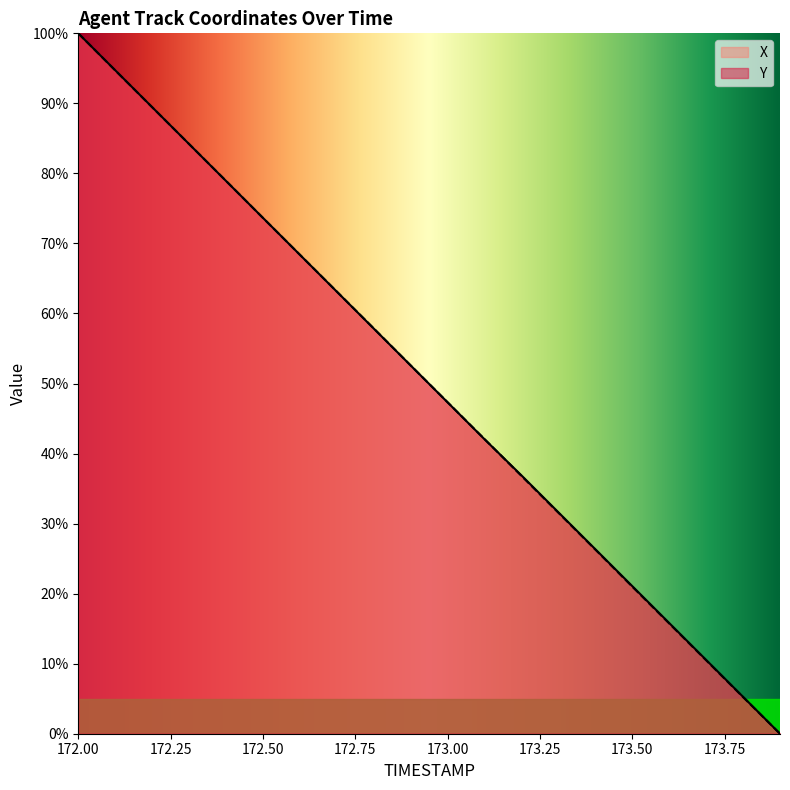

At 172.1, list the series in order from smallest to largest.

Y, X